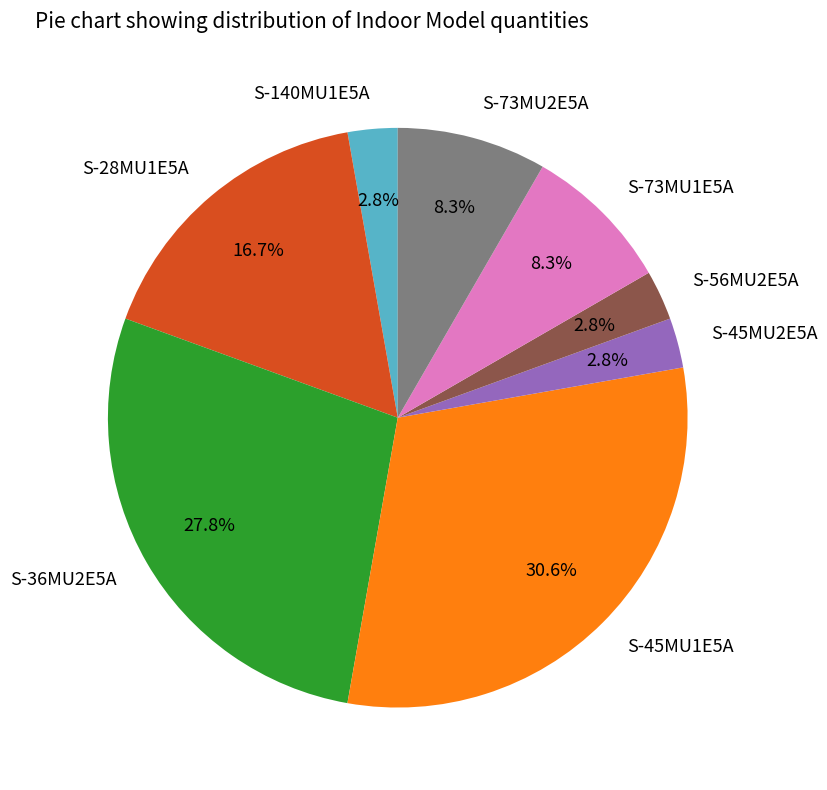

Which slice is the largest?

S-45MU1E5A